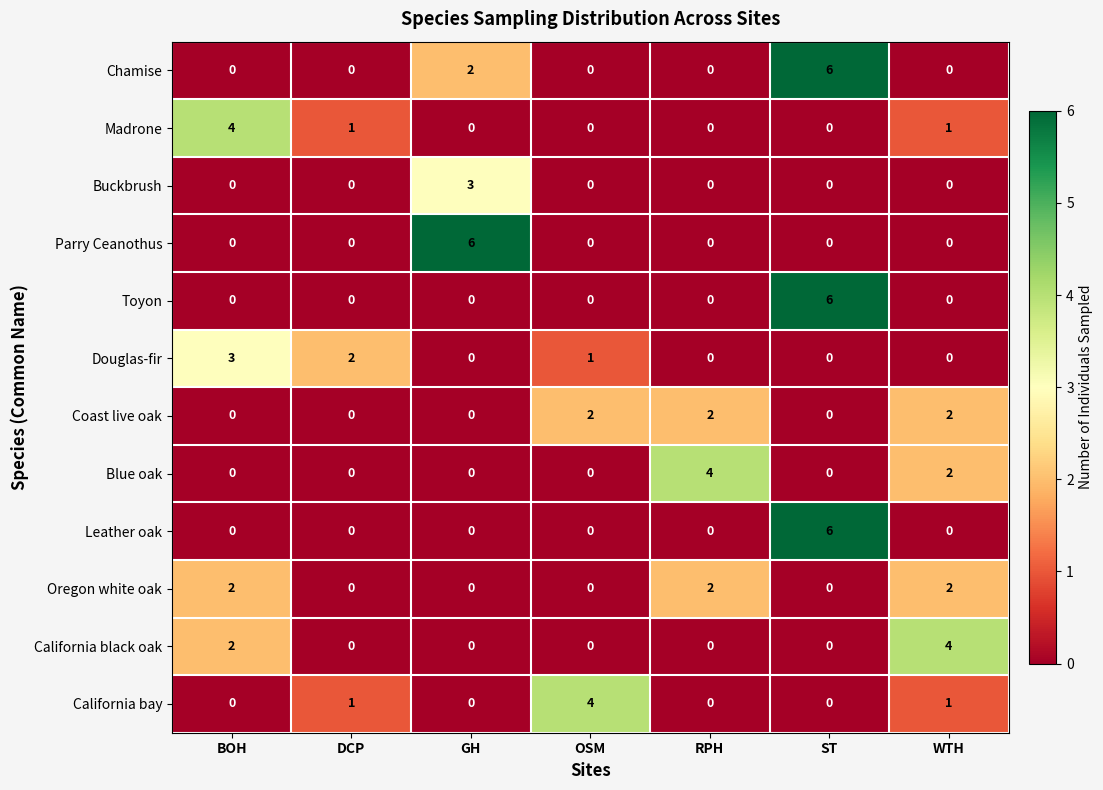

What is the sum of all Parry Ceanothus values?

6